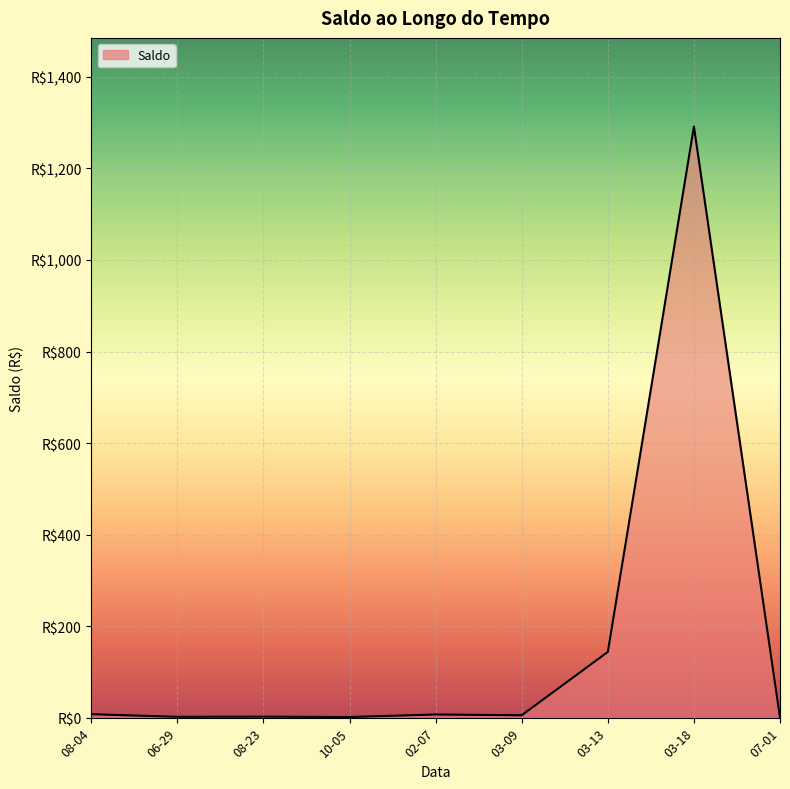

What is the change in value from 06-29 to 08-23?

+0.3